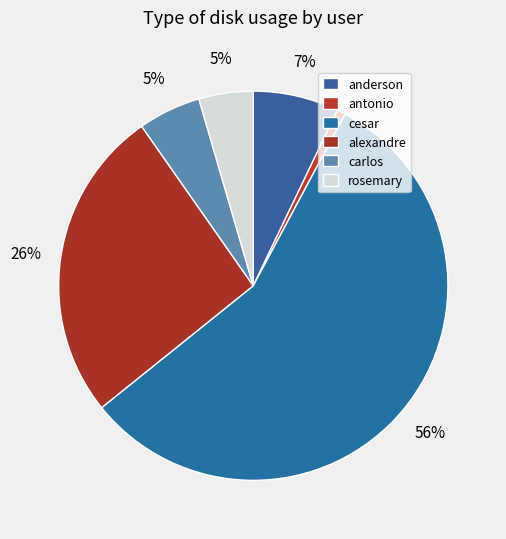

How many slices are in this pie chart?

6